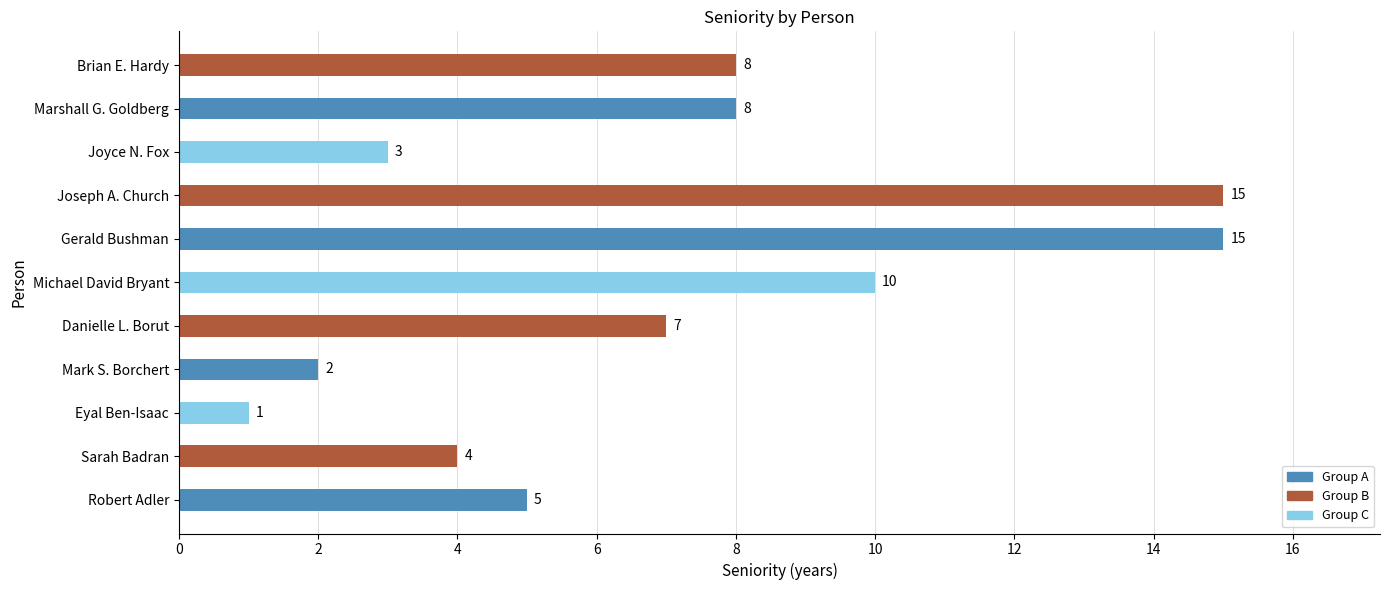

What is the change in value from Danielle L. Borut to Brian E. Hardy?

+1